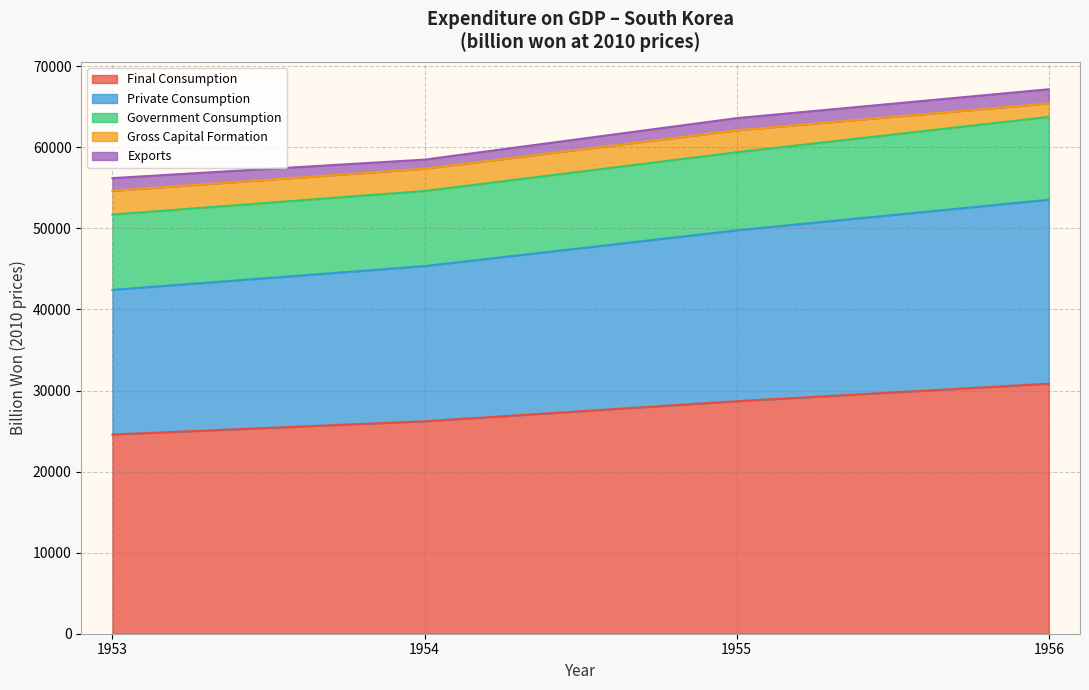

True or false: Final Consumption has a value of 28682.3 at 1955.

True